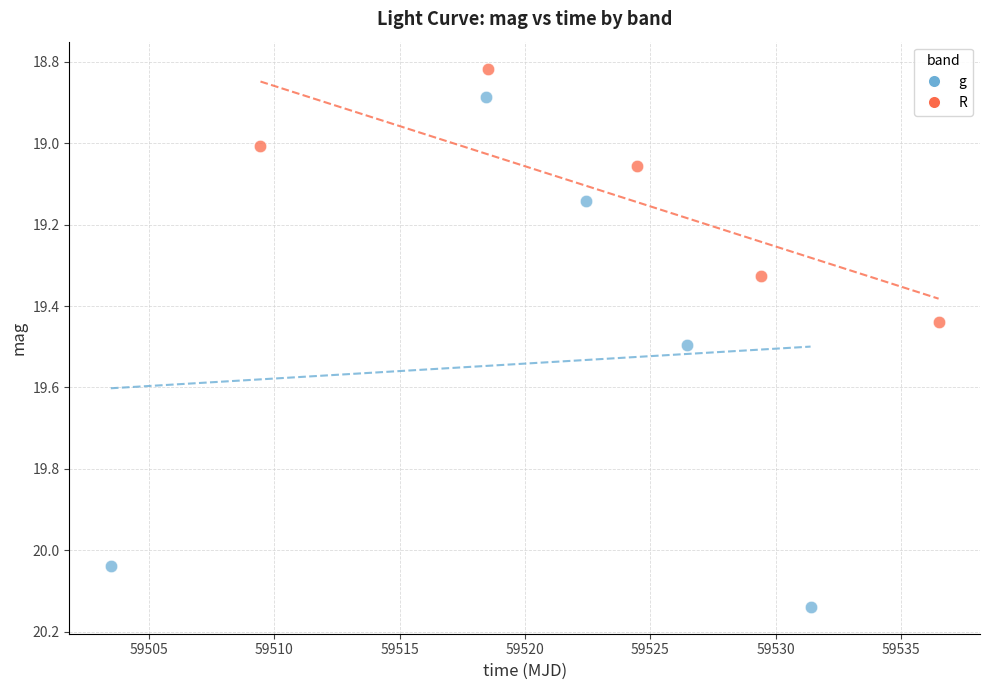

Which series has the largest Y range (max minus min)?

g